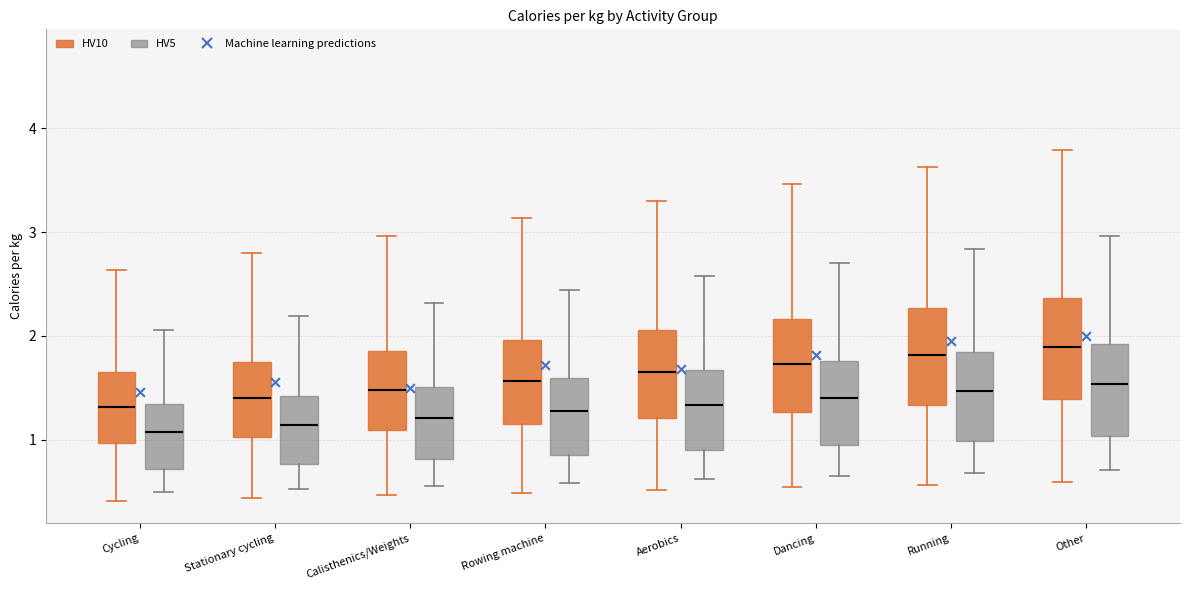

Reading left to right, read every box against the y-axis: the position of its median line, the range the box covers, and the ends of its whiskers. The values are not printed on the chart, so give them approximately, as read against the axis.

Cycling (HV10): median 1.3, box 1.0 to 1.6, whiskers 0.4 to 2.6
Cycling (HV5): median 1.1, box 0.7 to 1.3, whiskers 0.5 to 2.1
Stationary cycling (HV10): median 1.4, box 1.0 to 1.8, whiskers 0.4 to 2.8
Stationary cycling (HV5): median 1.1, box 0.8 to 1.4, whiskers 0.5 to 2.2
Calisthenics/Weights (HV10): median 1.5, box 1.1 to 1.9, whiskers 0.5 to 3.0
Calisthenics/Weights (HV5): median 1.2, box 0.8 to 1.5, whiskers 0.6 to 2.3
Rowing machine (HV10): median 1.6, box 1.1 to 2.0, whiskers 0.5 to 3.1
Rowing machine (HV5): median 1.3, box 0.9 to 1.6, whiskers 0.6 to 2.4
Aerobics (HV10): median 1.6, box 1.2 to 2.1, whiskers 0.5 to 3.3
Aerobics (HV5): median 1.3, box 0.9 to 1.7, whiskers 0.6 to 2.6
Dancing (HV10): median 1.7, box 1.3 to 2.2, whiskers 0.5 to 3.5
Dancing (HV5): median 1.4, box 0.9 to 1.8, whiskers 0.6 to 2.7
Running (HV10): median 1.8, box 1.3 to 2.3, whiskers 0.6 to 3.6
Running (HV5): median 1.5, box 1.0 to 1.8, whiskers 0.7 to 2.8
Other (HV10): median 1.9, box 1.4 to 2.4, whiskers 0.6 to 3.8
Other (HV5): median 1.5, box 1.0 to 1.9, whiskers 0.7 to 3.0